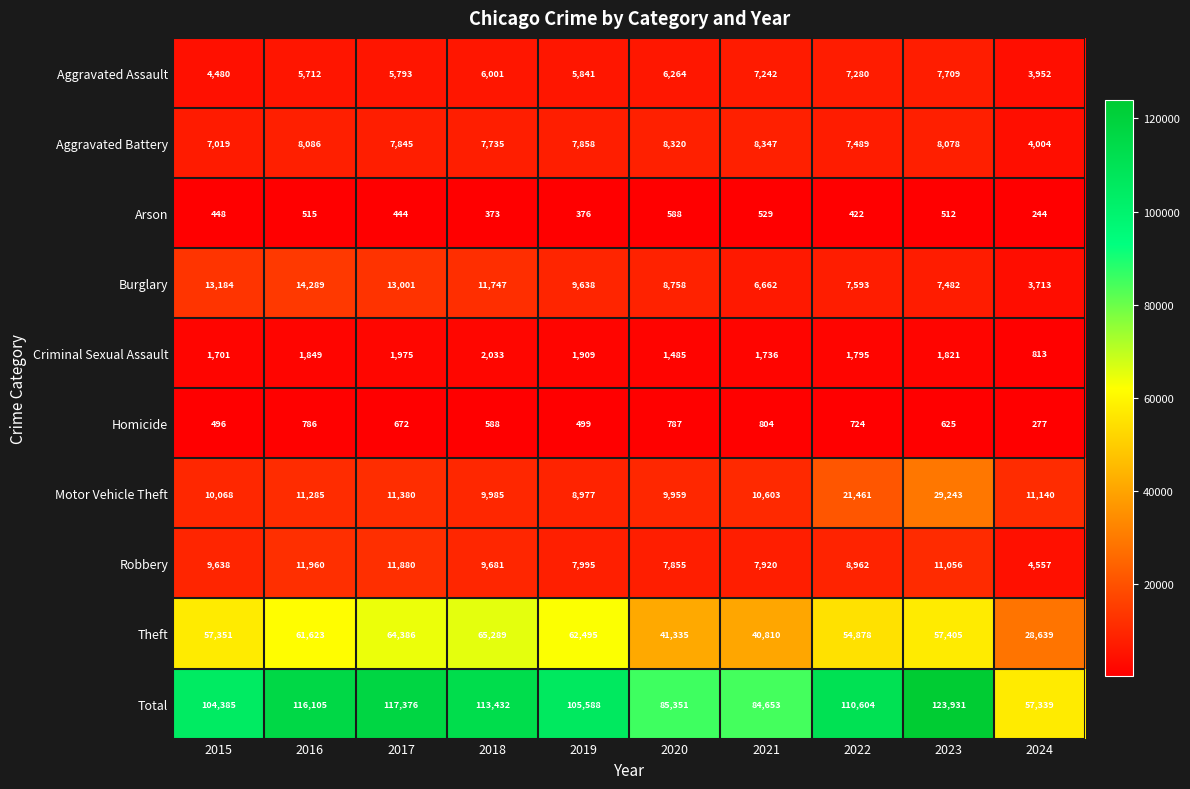

Where is Burglary nearest to the value 9001?

2020